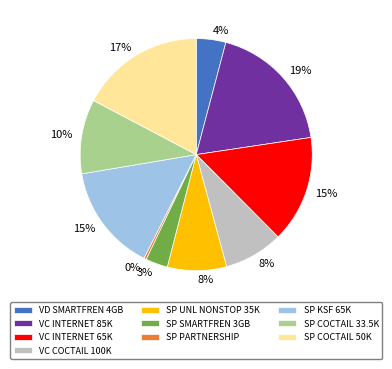

To the nearest percent, what portion does VC COCTAIL 100K represent?

8%